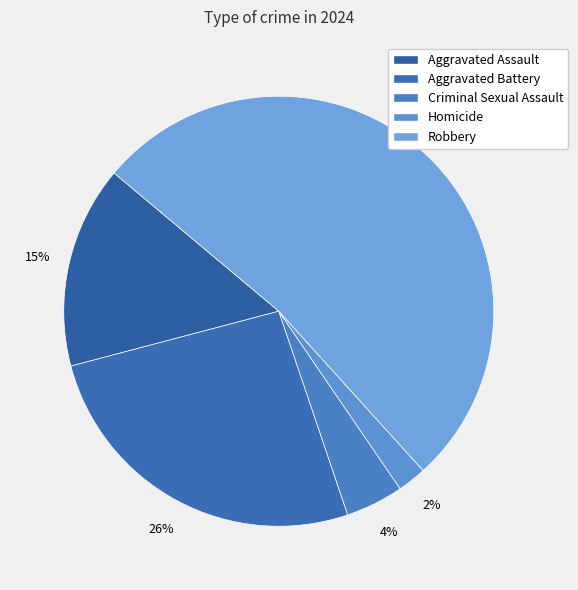

How many slices are in this pie chart?

5